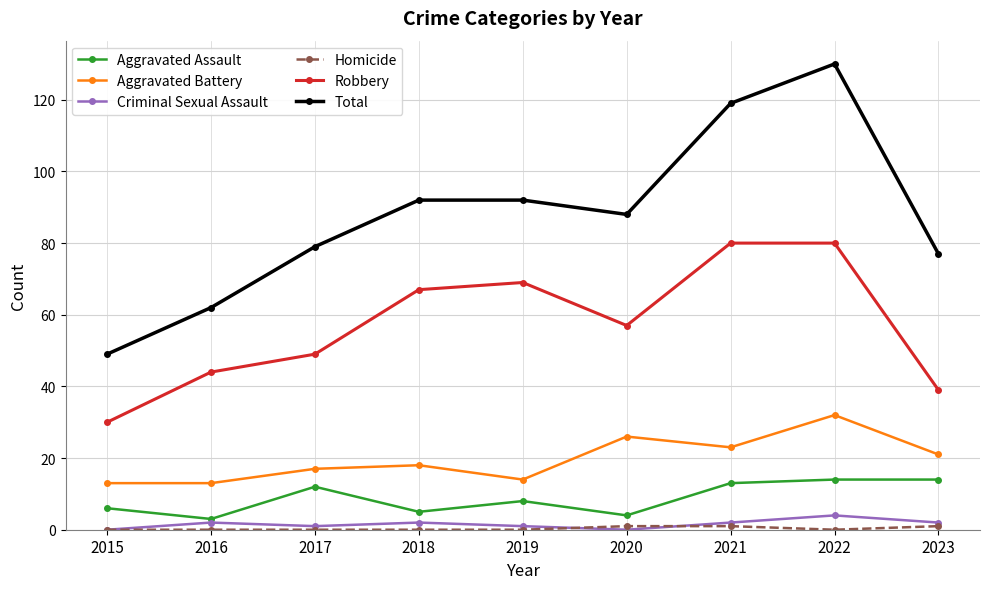

What is the spread (max minus min) of values at 2023?

76